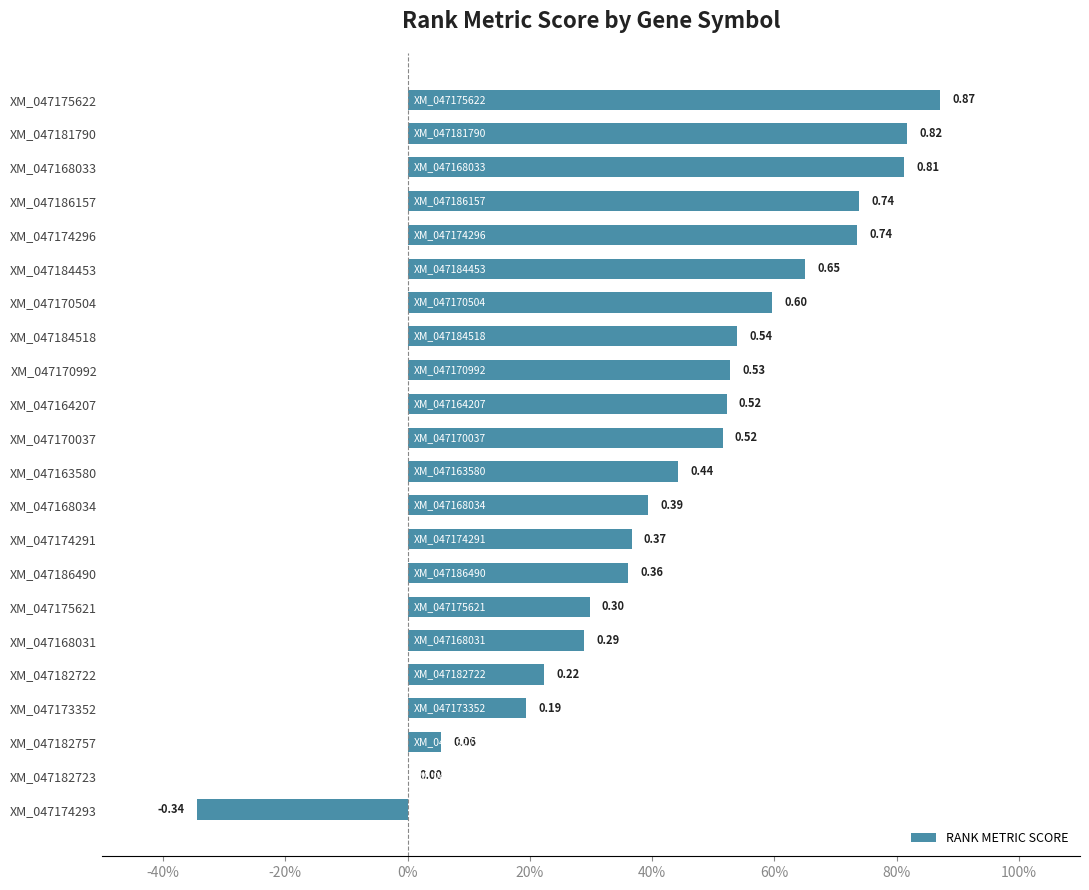

What is the average value?

0.4